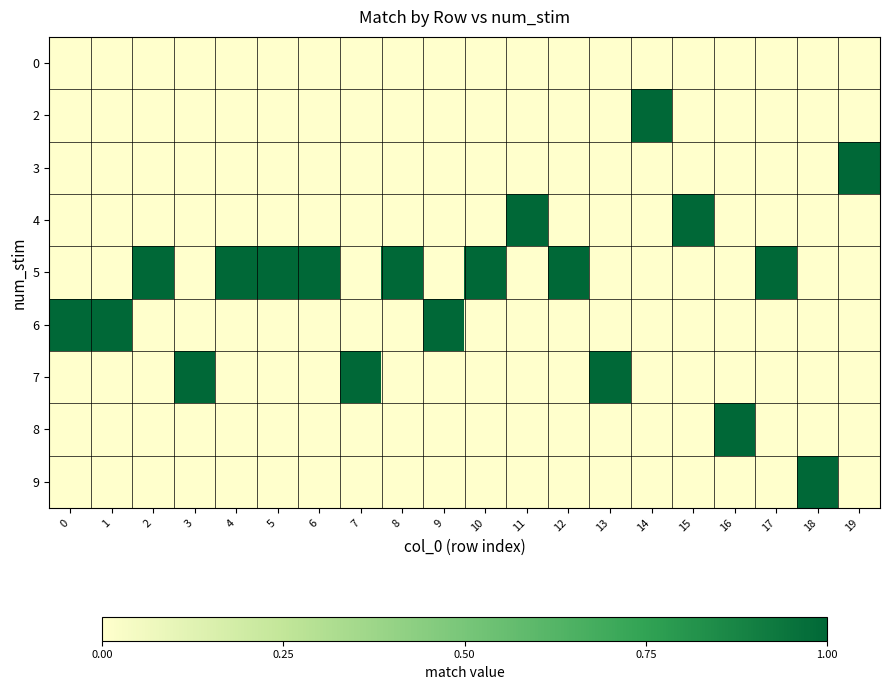

Which series changed the most between 0 and 13?

6